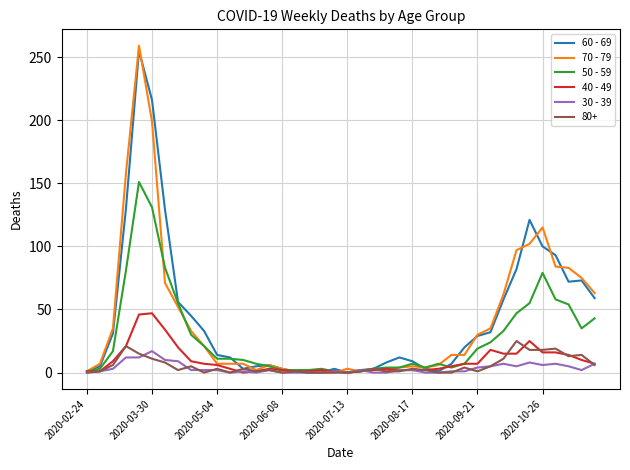

Which series has the largest range (max minus min)?

70 - 79